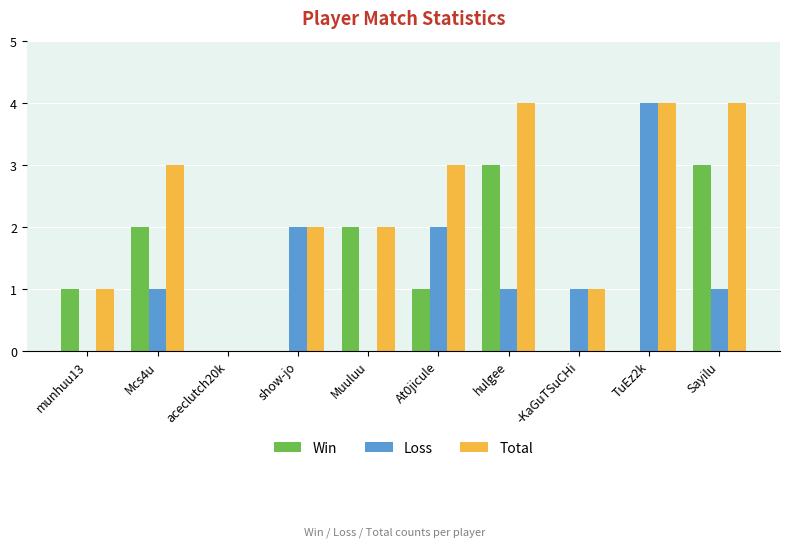

Which series has the largest total across all categories?

Total